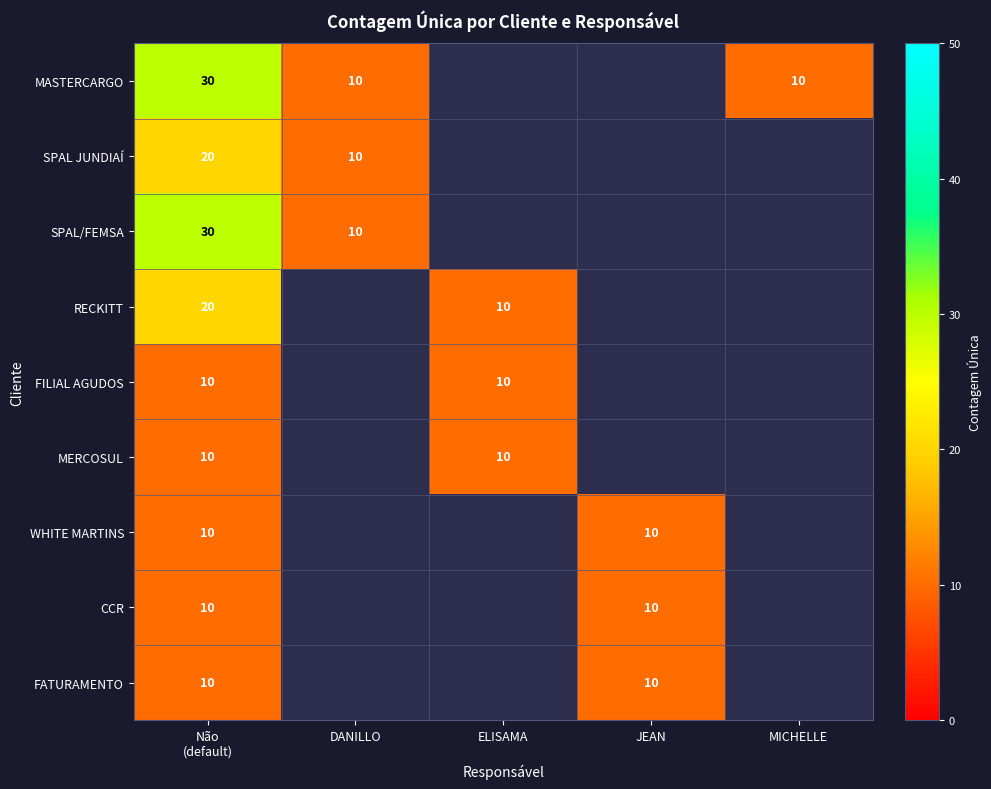

True or false: SPAL/FEMSA has a value of 10 at DANILLO.

True